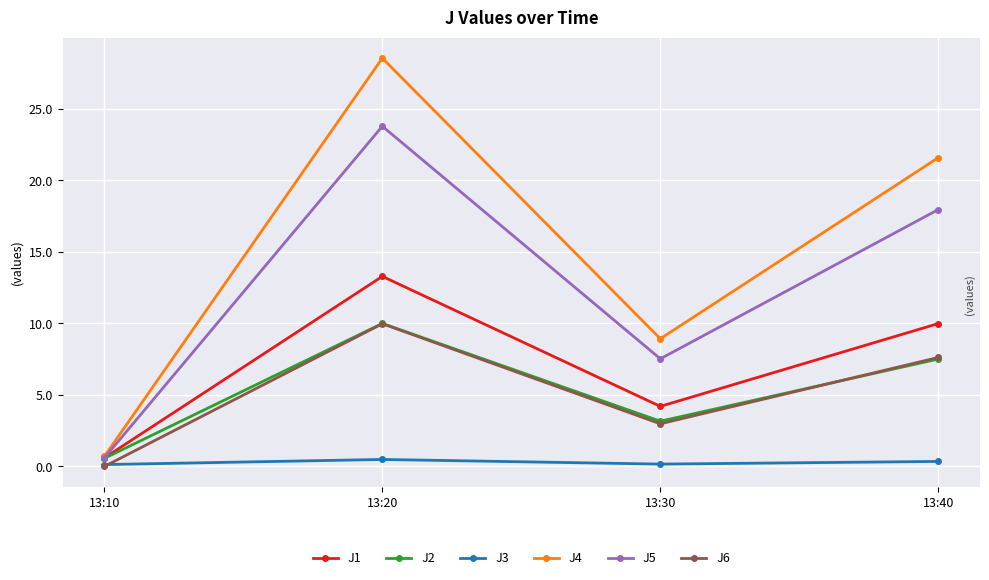

After their last crossing, which series has the higher values: J3 or J6?

J6